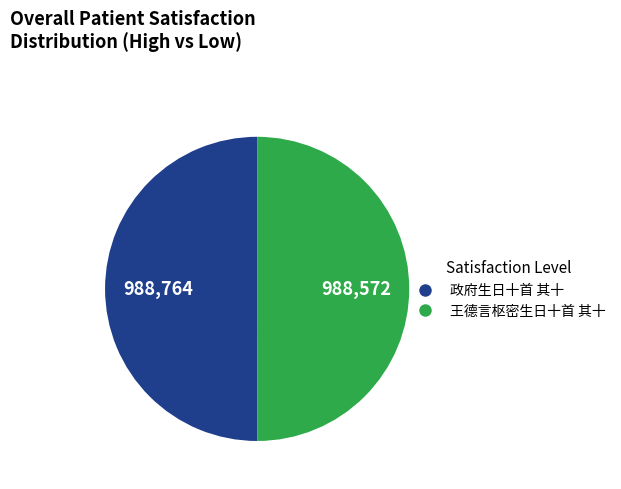

What is the ratio of the value at 政府生日十首 其十 to the value at 王德言枢密生日十首 其十?

1.0